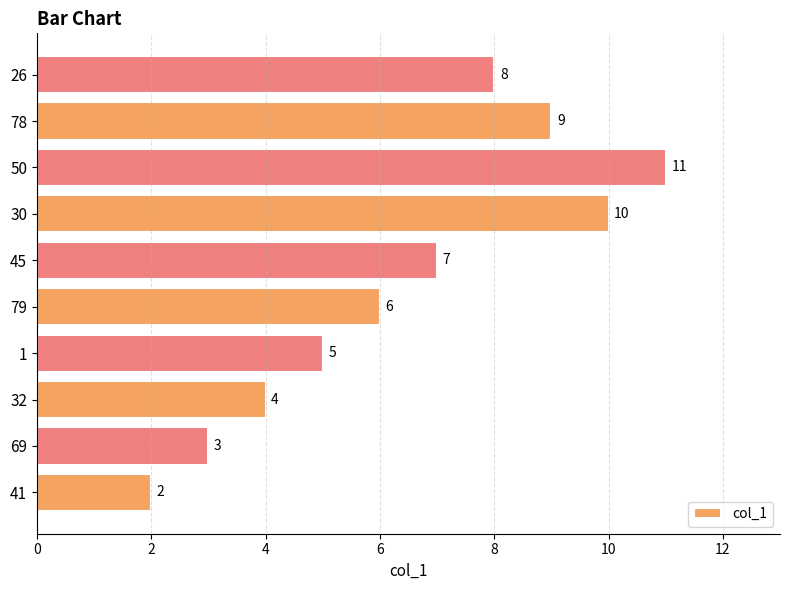

What is the sum of all values?

65